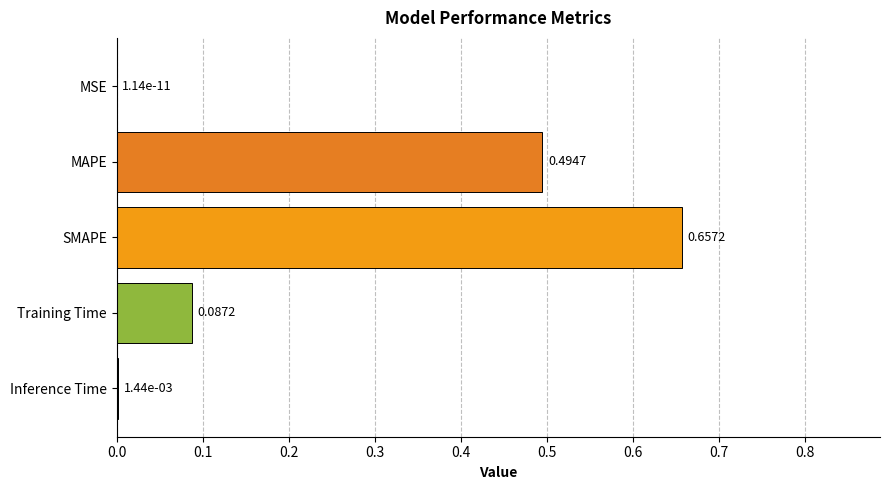

At which label is the value closest to 0?

MSE